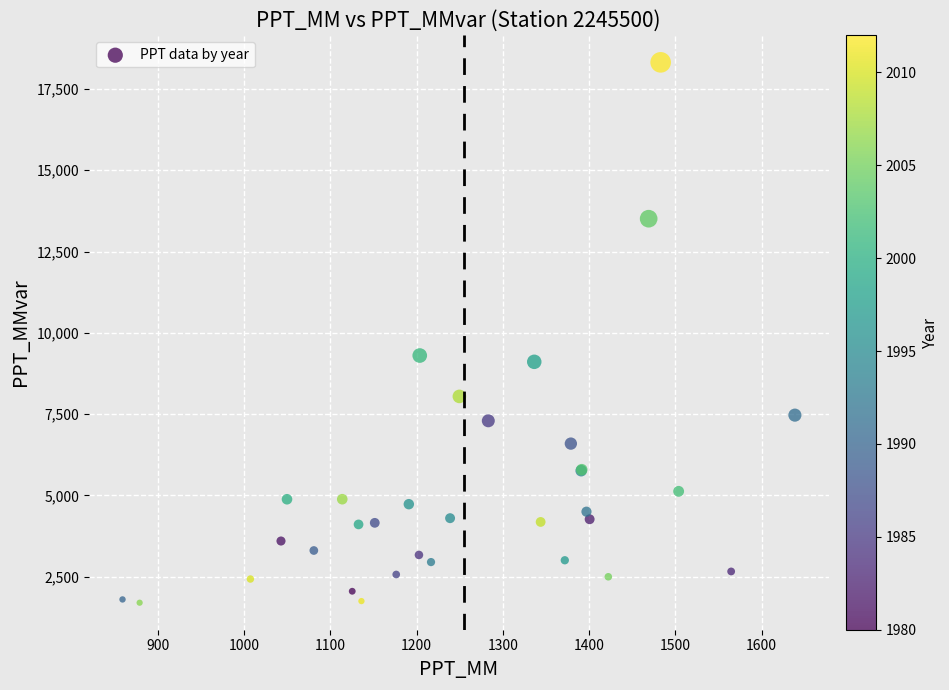

What Y value in the scatter plot is closest to 10010?

9303.4